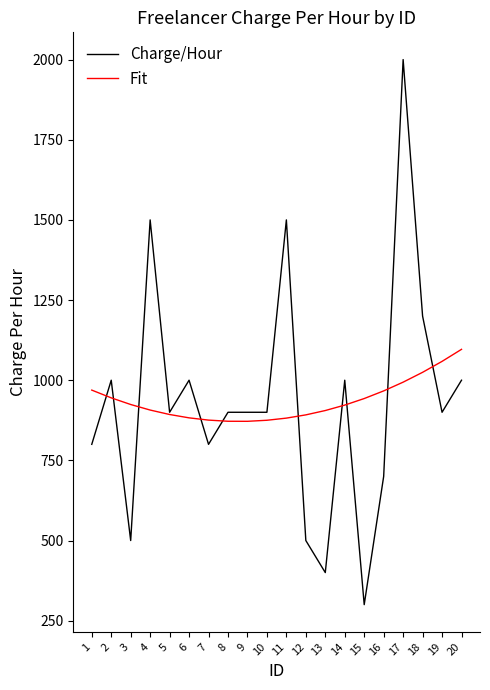

At which label does Charge/Hour reach its peak?

17